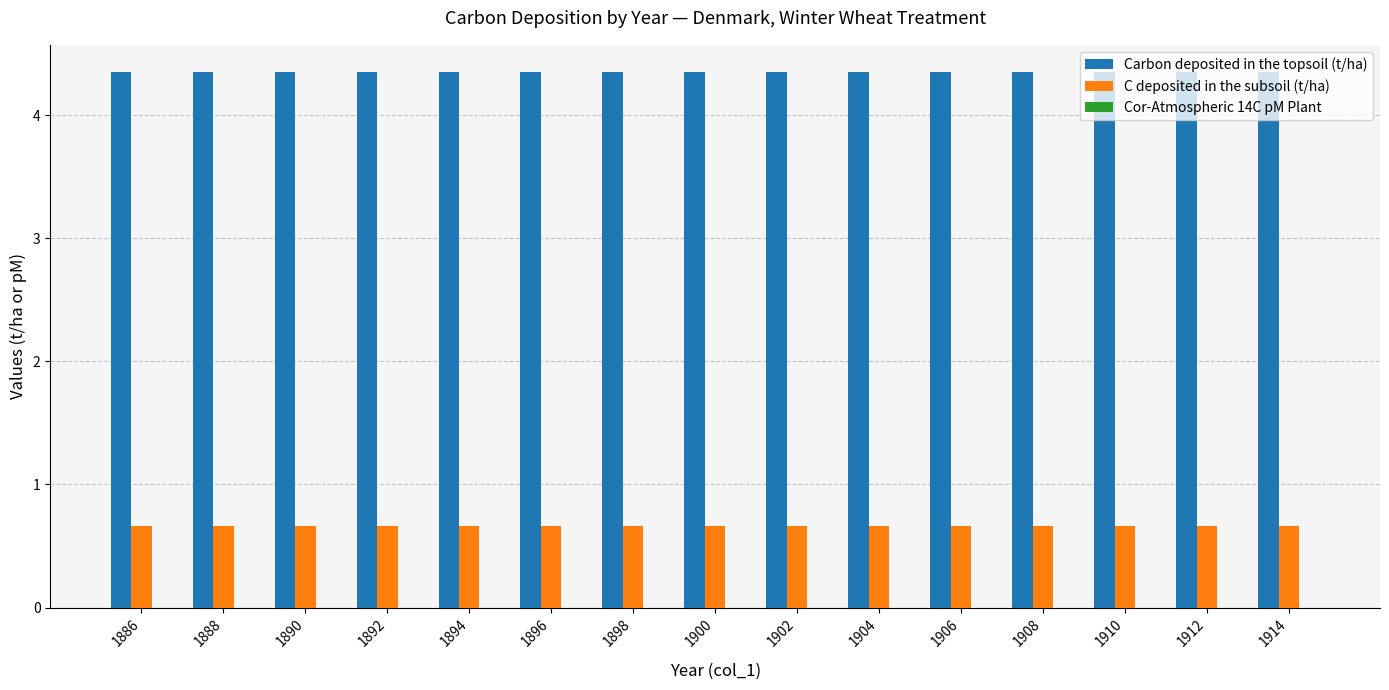

How many C deposited in the subsoil (t/ha) values are between 0 and 1?

15